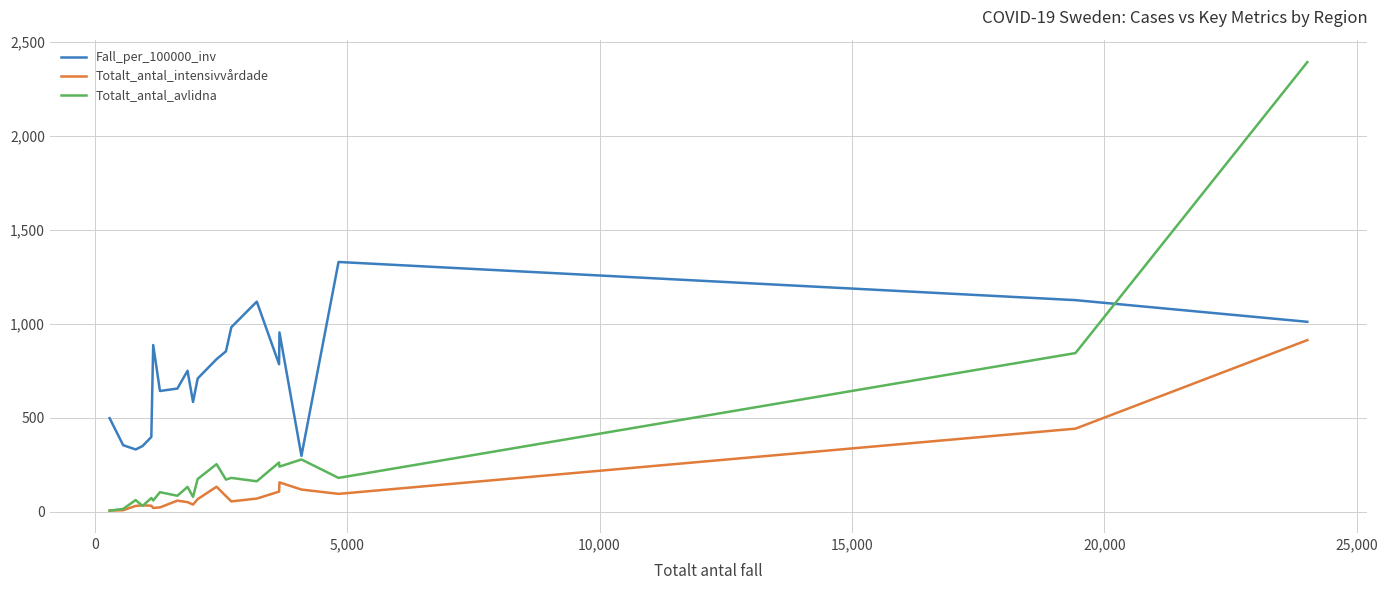

What is the maximum value shown in the chart?

2392.0